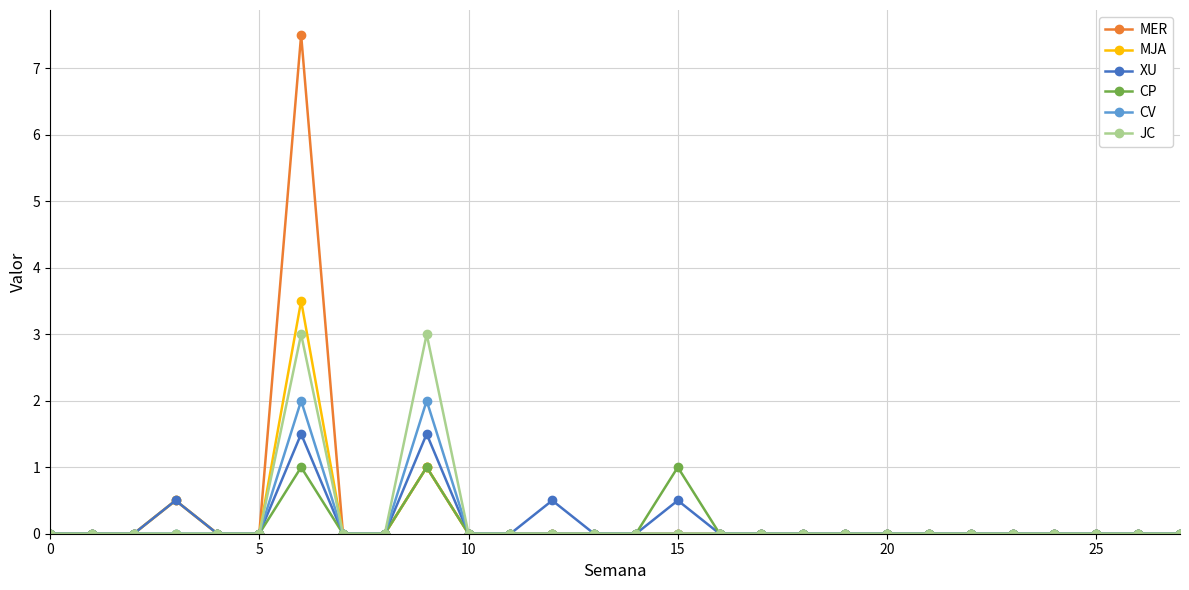

Which series has the largest total across all categories?

MER